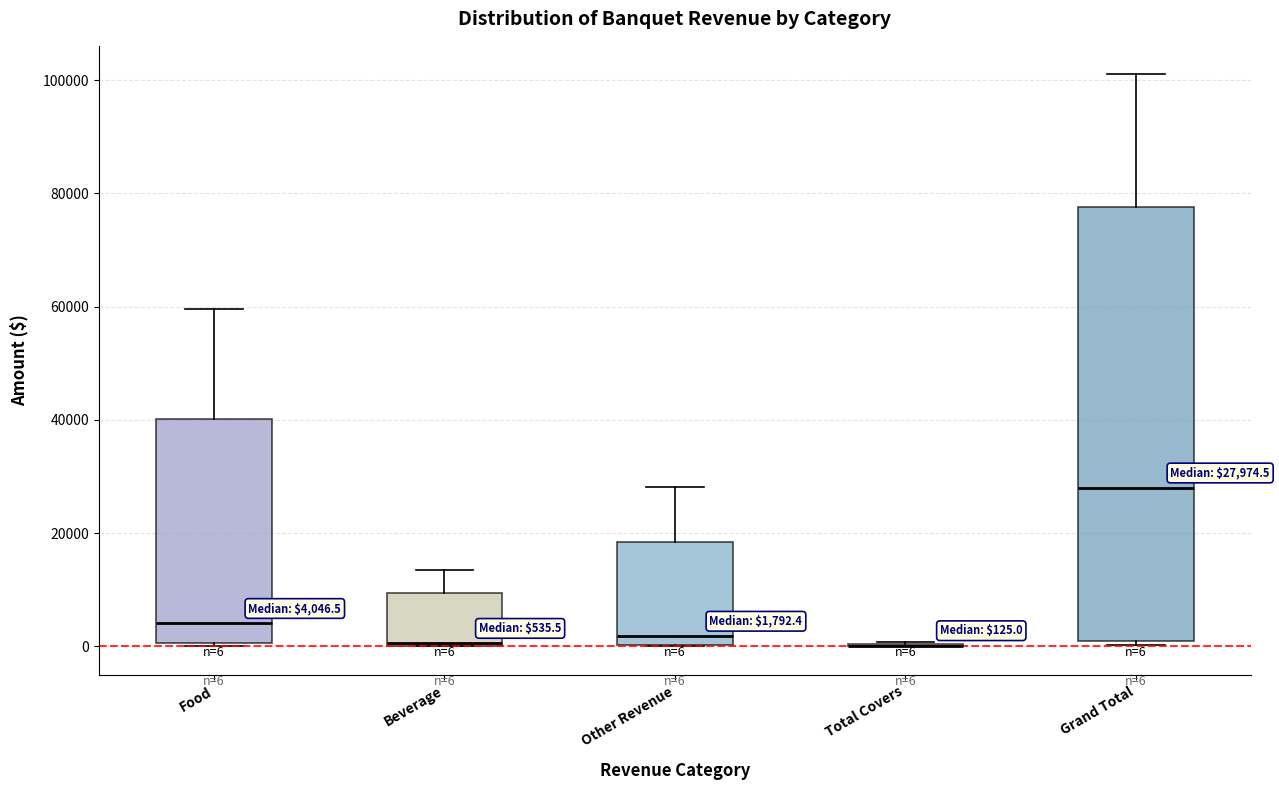

Comparing the boxes themselves (not the whiskers), which one is the tallest?

Grand Total